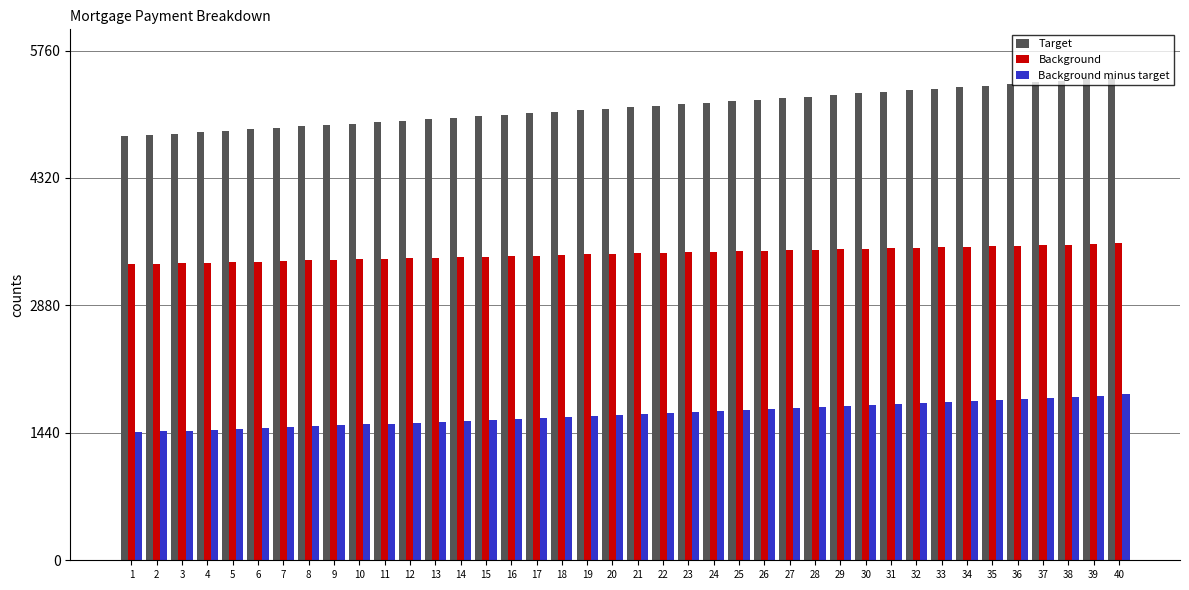

What is the spread (max minus min) of values at 15?

3431.7